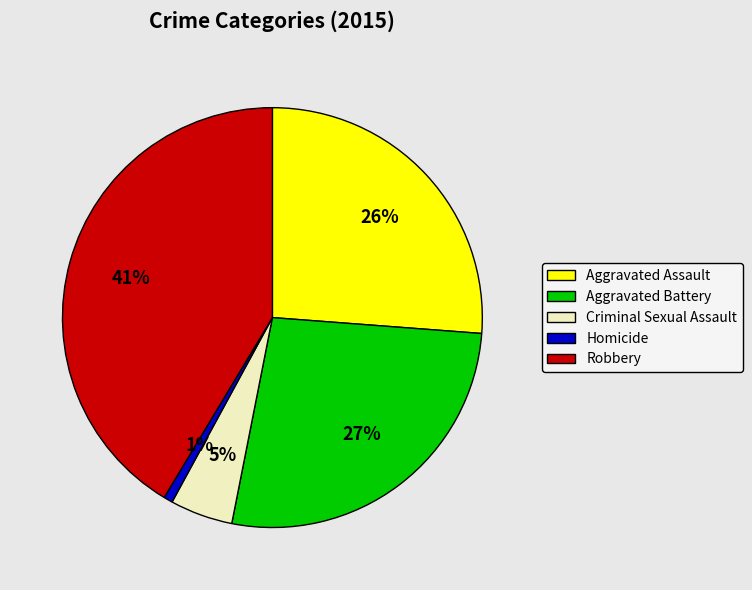

Which slice is the smallest?

Homicide